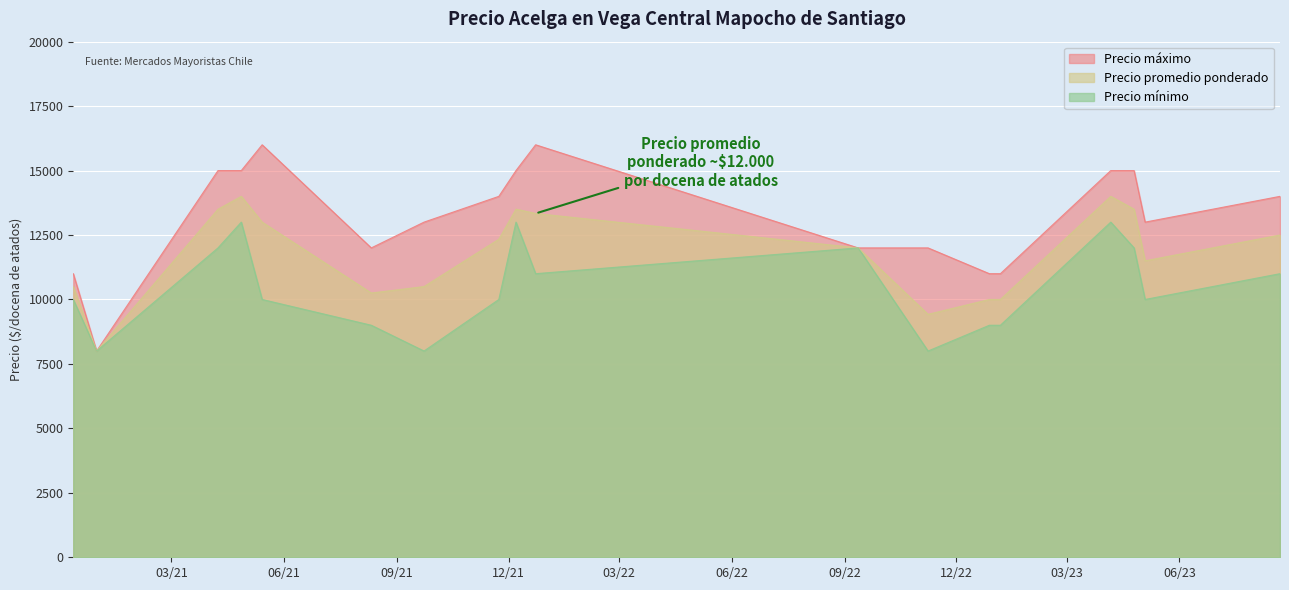

What is the label of the 13th point from the right?

2021-08-11